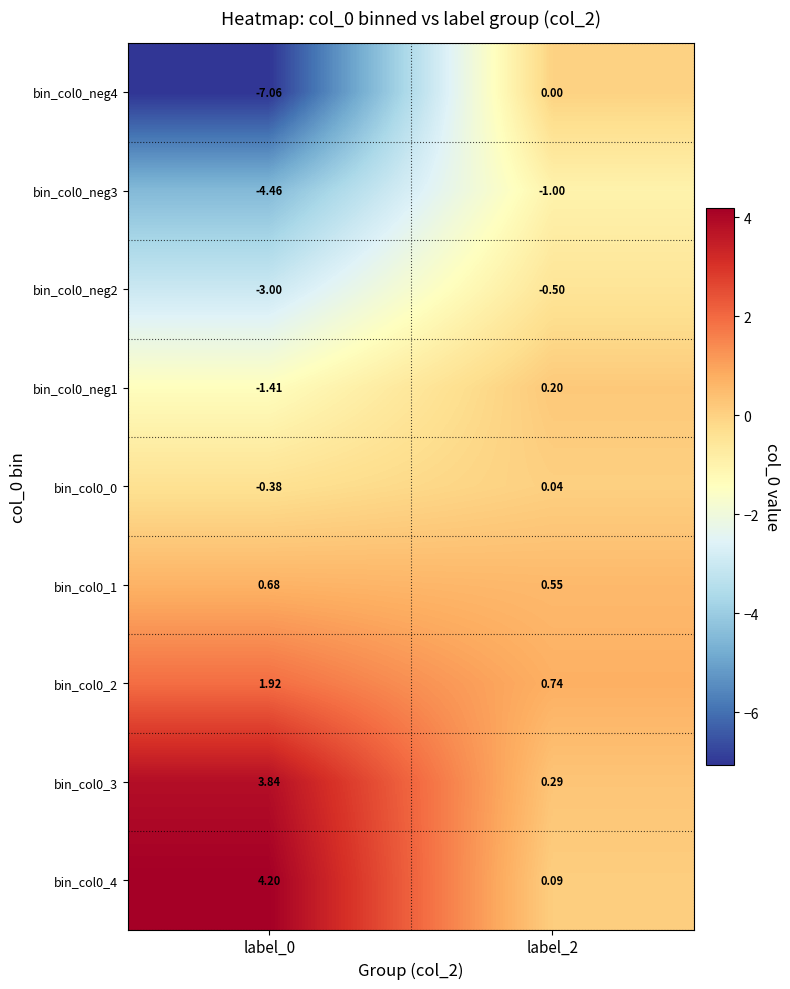

Is the value of bin_col0_neg3 at label_2 greater than the value of bin_col0_2 at label_0?

No